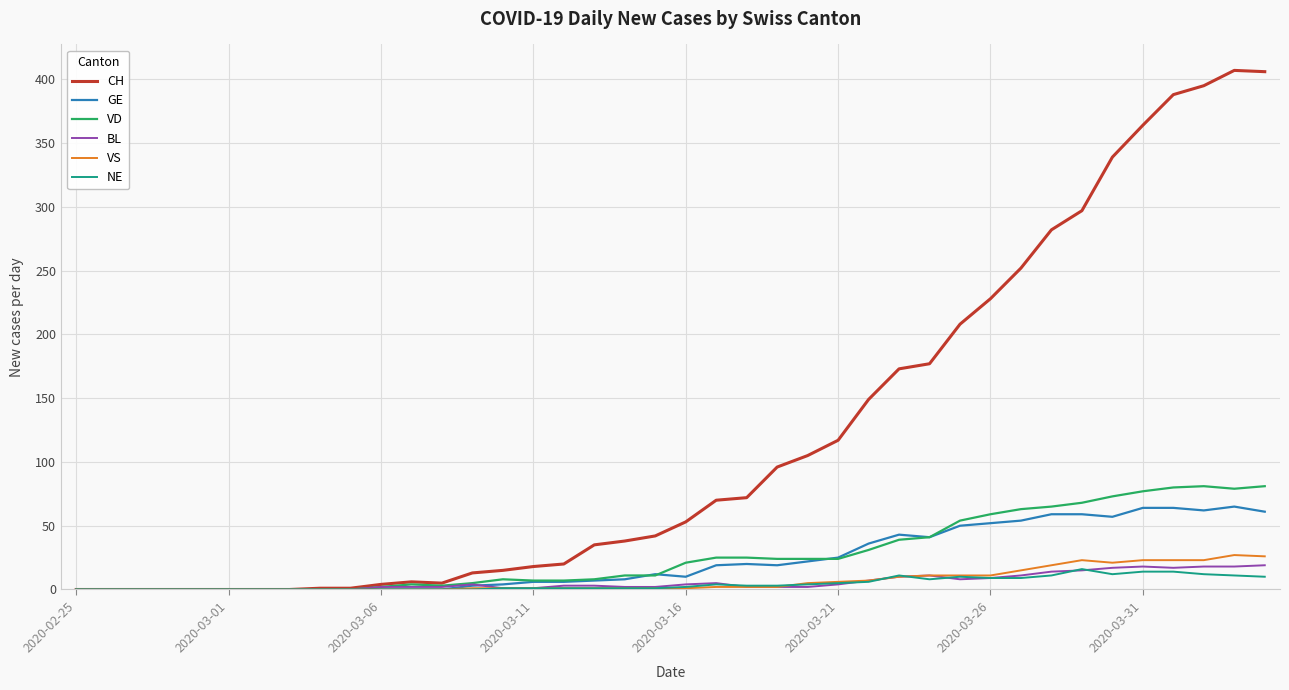

Which series has the largest range (max minus min)?

CH